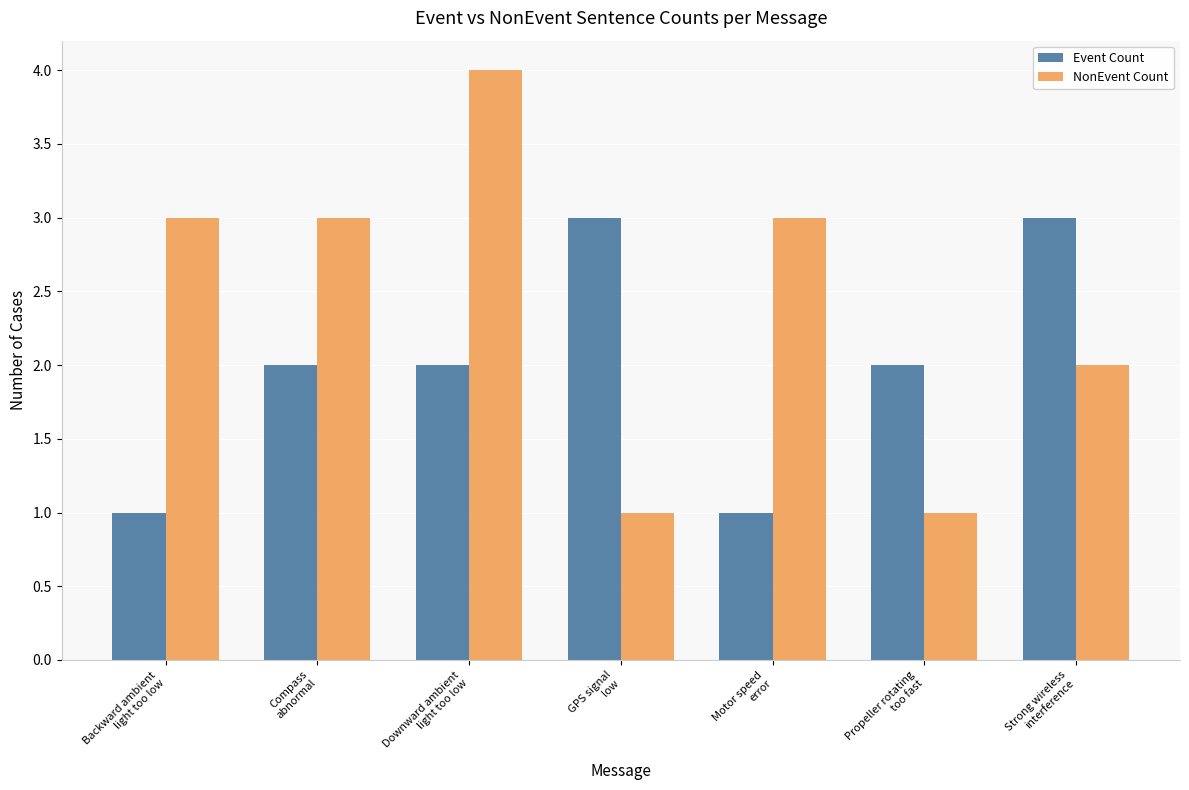

How many Event Count values are between 1 and 3?

7